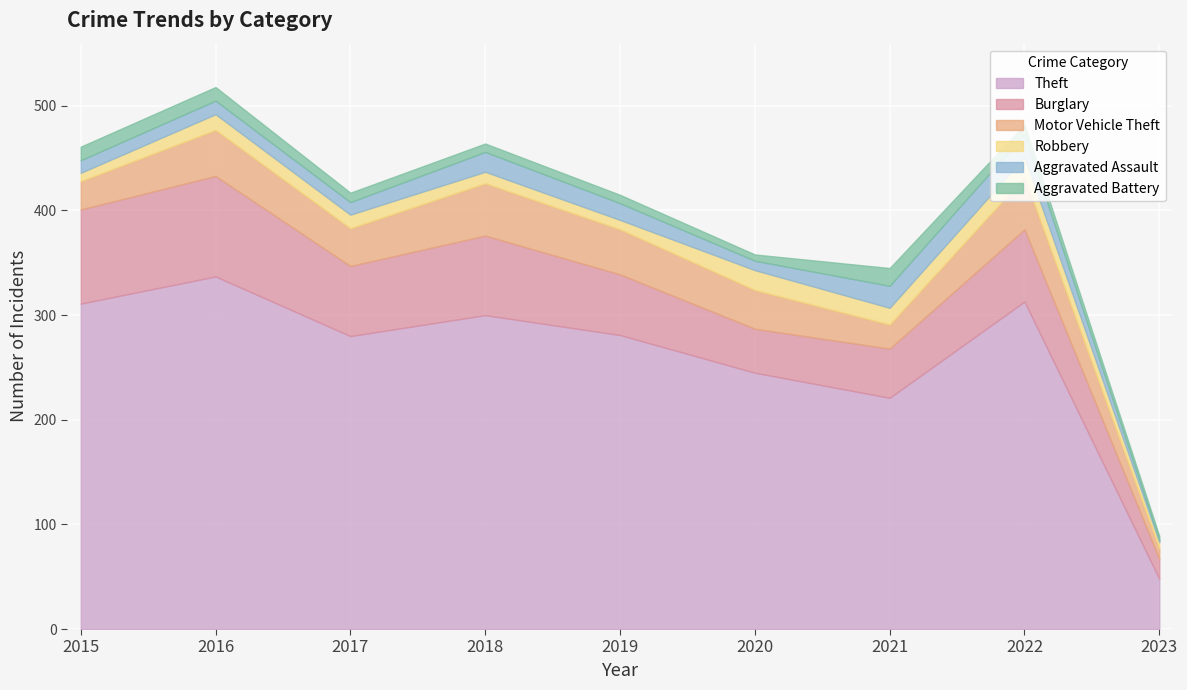

List the series in order of their peak value, lowest first.

Aggravated Battery, Robbery, Aggravated Assault, Motor Vehicle Theft, Burglary, Theft